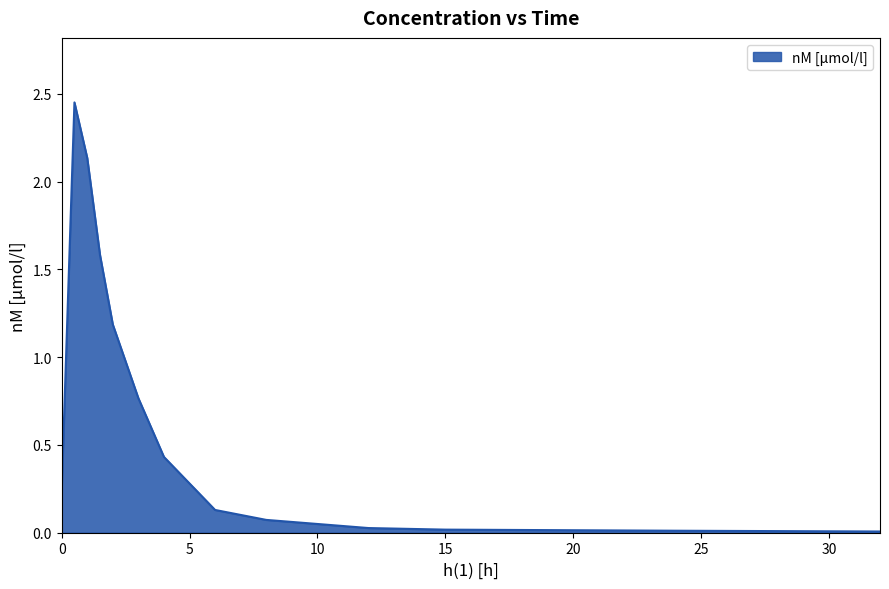

What is the difference between the maximum and minimum values?

2.4